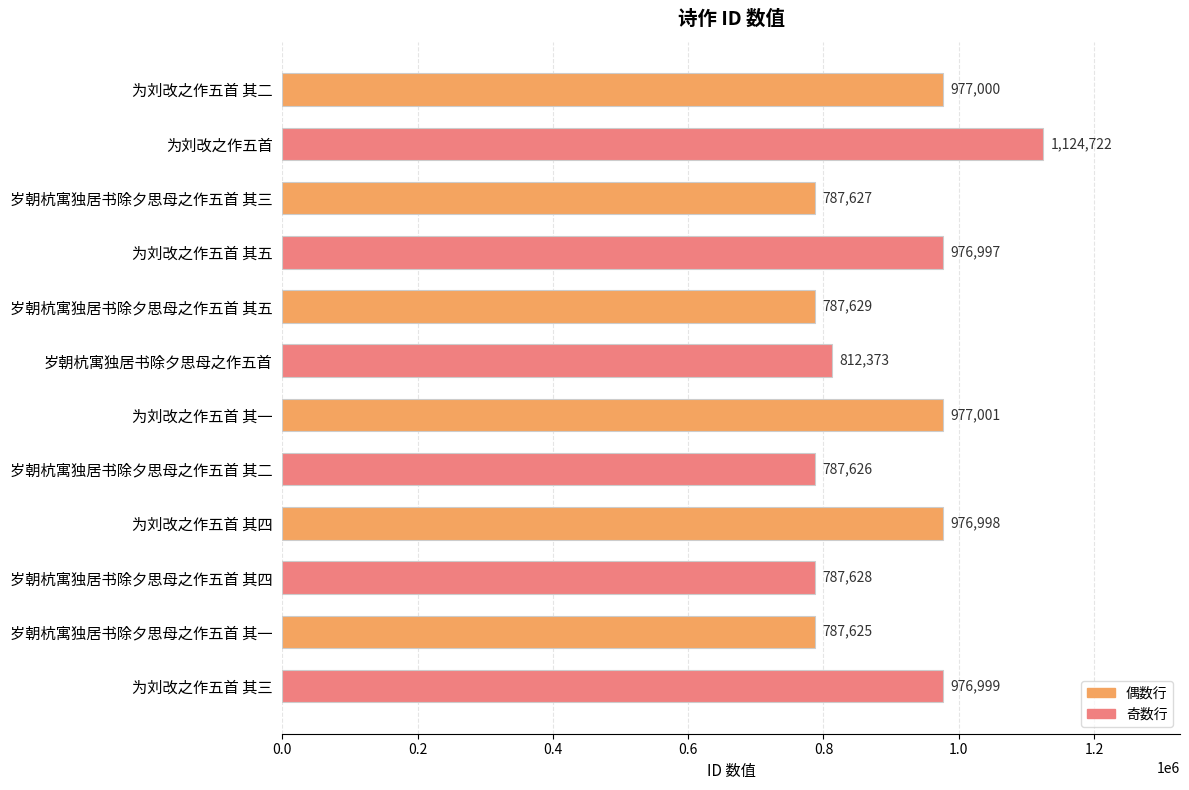

Does the chart contain any negative values?

No